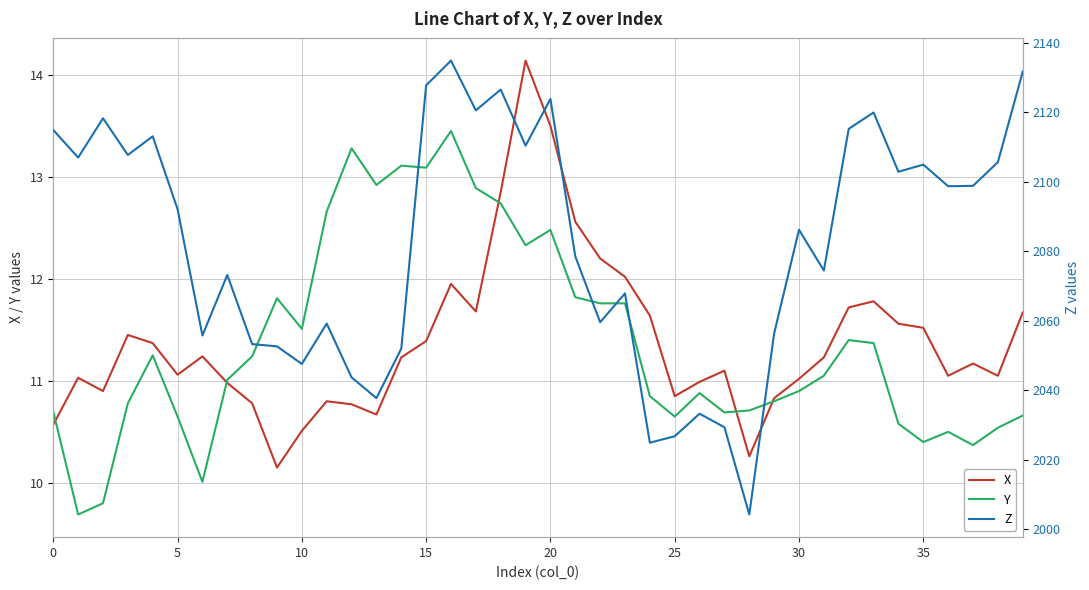

Is it true that Y equals 11.8 at 9?

True